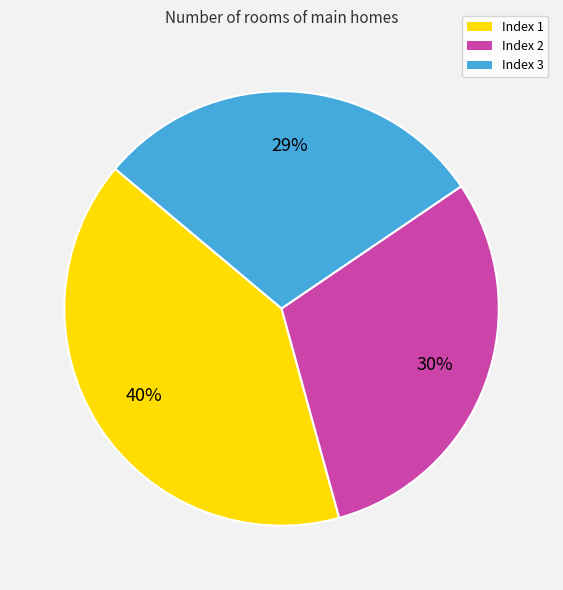

To the nearest percent, what is the difference between the largest and smallest slice percentages?

11%